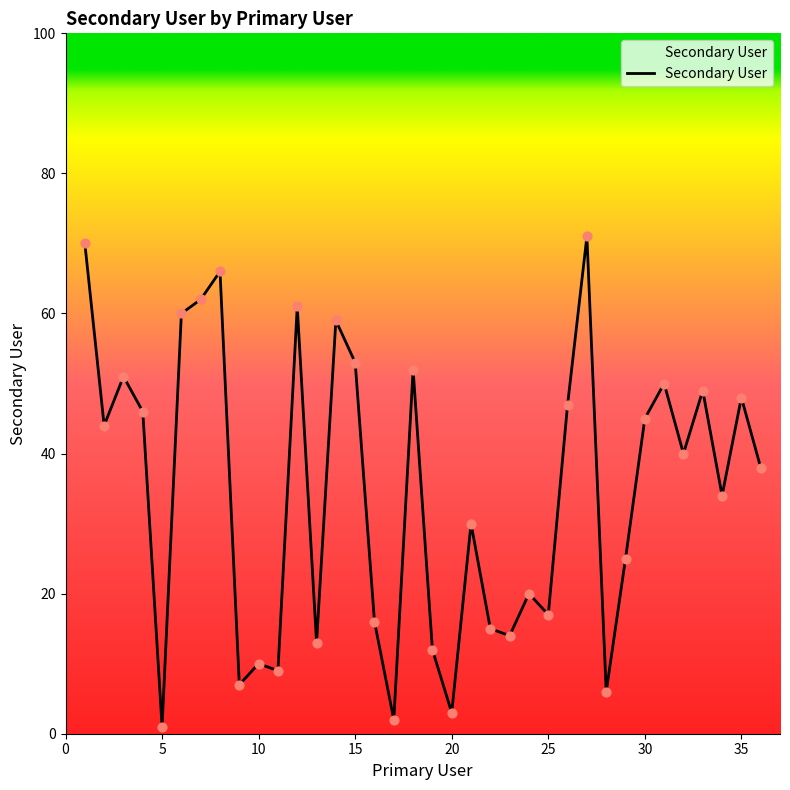

What is the difference between the maximum and minimum values?

70